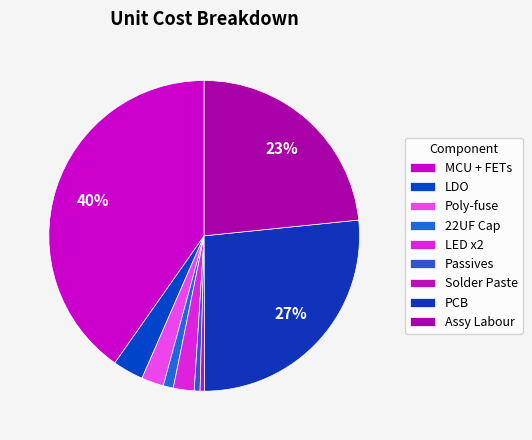

The Passives slice represents 11% of the pie. True or false?

False